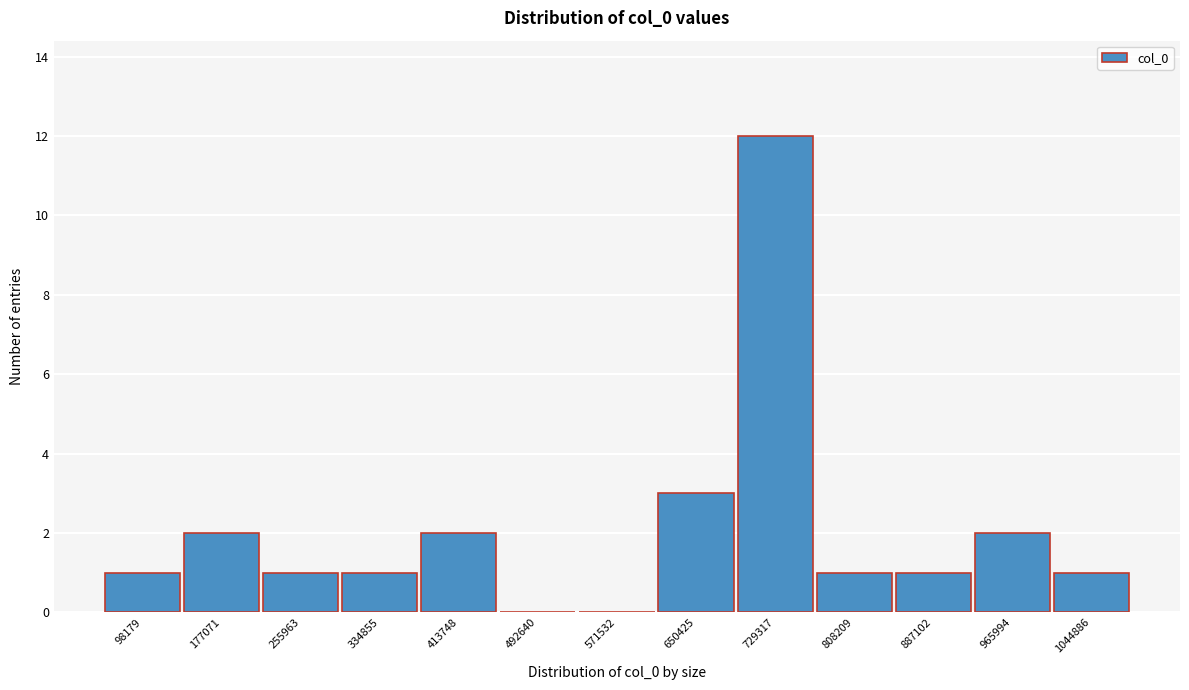

Reading right to left, what are all the values shown in this chart?

1044886=1	965994=2	887102=1	808209=1	729317=12	650425=3	571532=0	492640=0	413748=2	334855=1	255963=1	177071=2	98179=1